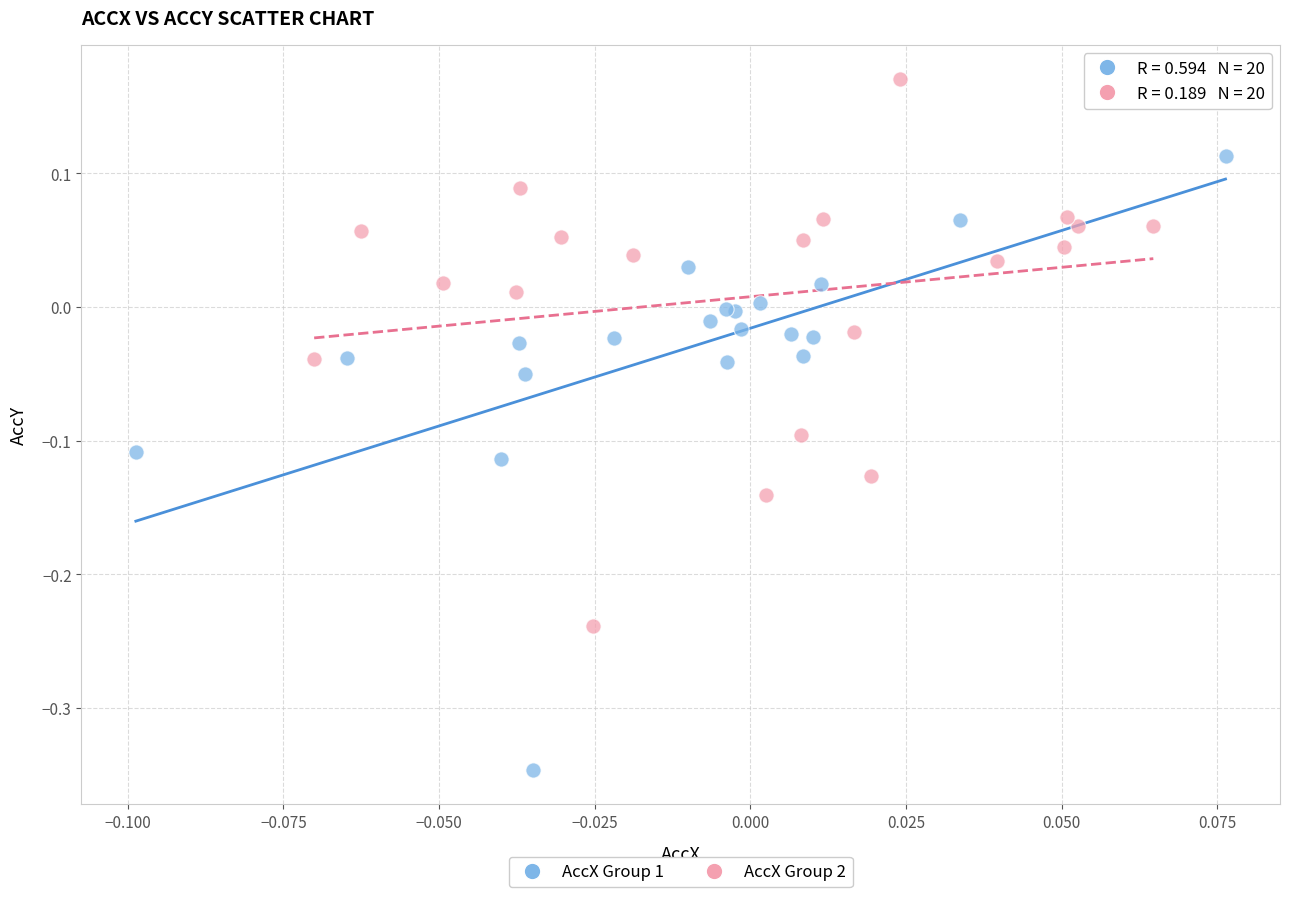

Which series has the largest Y range (max minus min)?

AccX Group 1